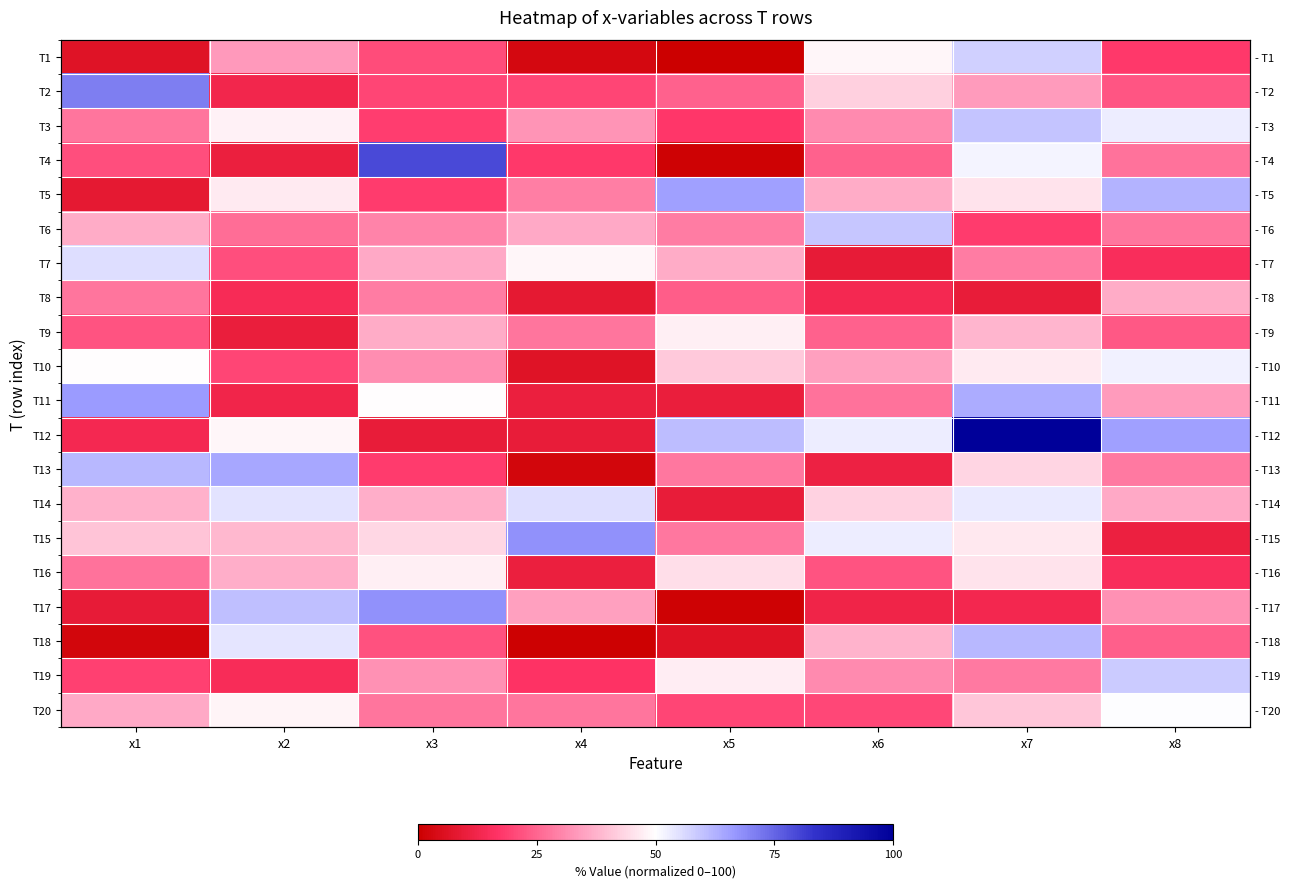

At which label is T17 closest to 34?

x4